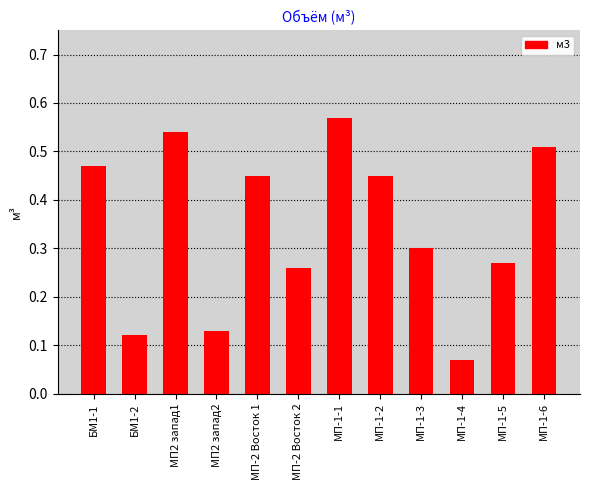

How many bars are there in total?

12